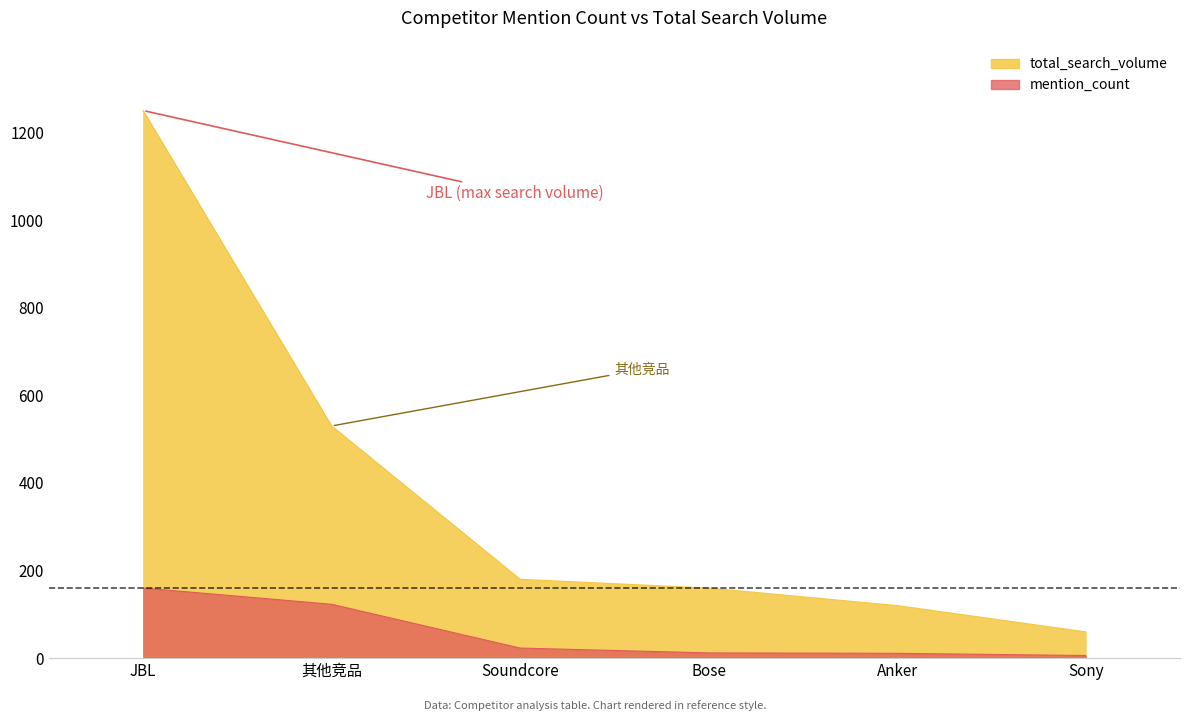

The value of mention_count at Anker is 8. True or false?

False